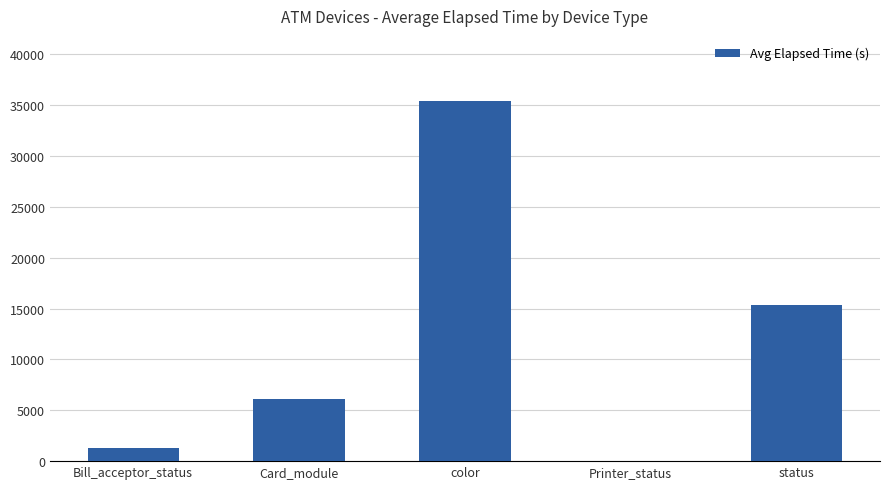

What is the sum of all values?

58201